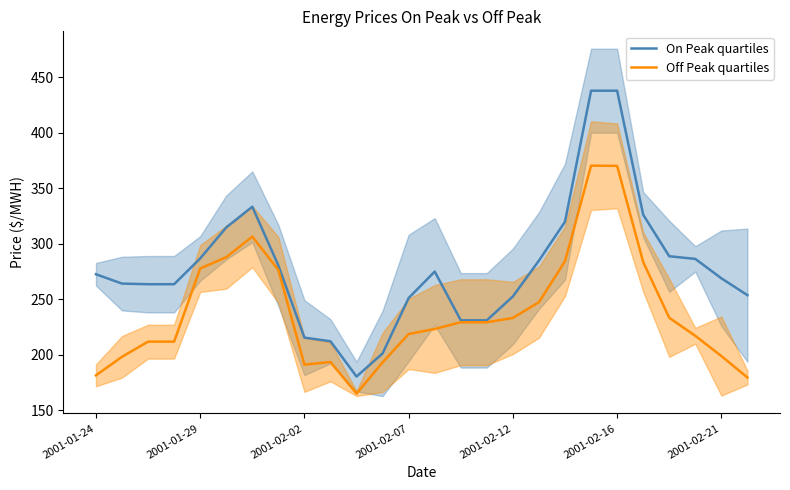

What is the minimum value for On Peak quartiles?

180.2